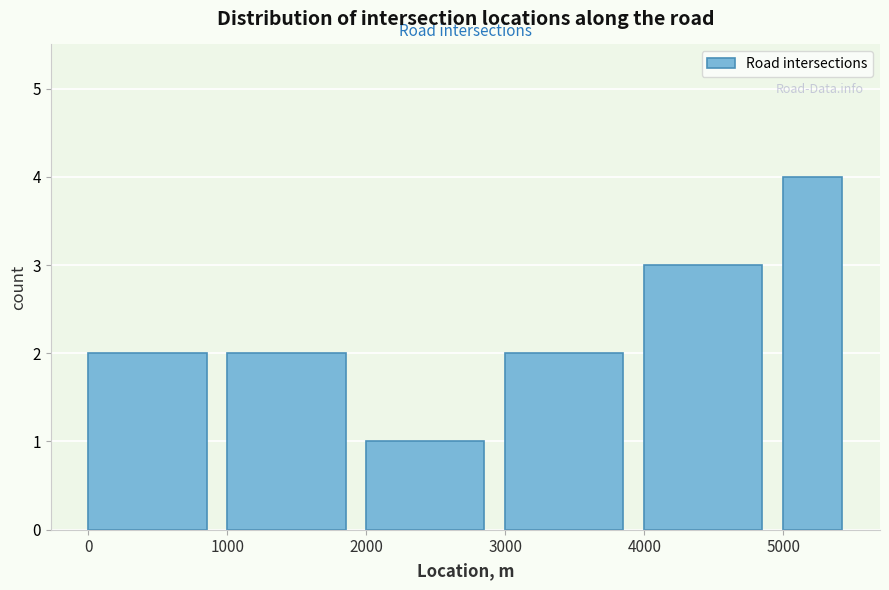

Reading left to right, list every bar in this chart as the range it spans on the x-axis followed by its height. The values are not printed on the chart, so give them approximately, as read against the axis.

0 to 1000: 2
1000 to 2000: 2
2000 to 3000: 1
3000 to 4000: 2
4000 to 5000: 3
5000 to 5500: 4